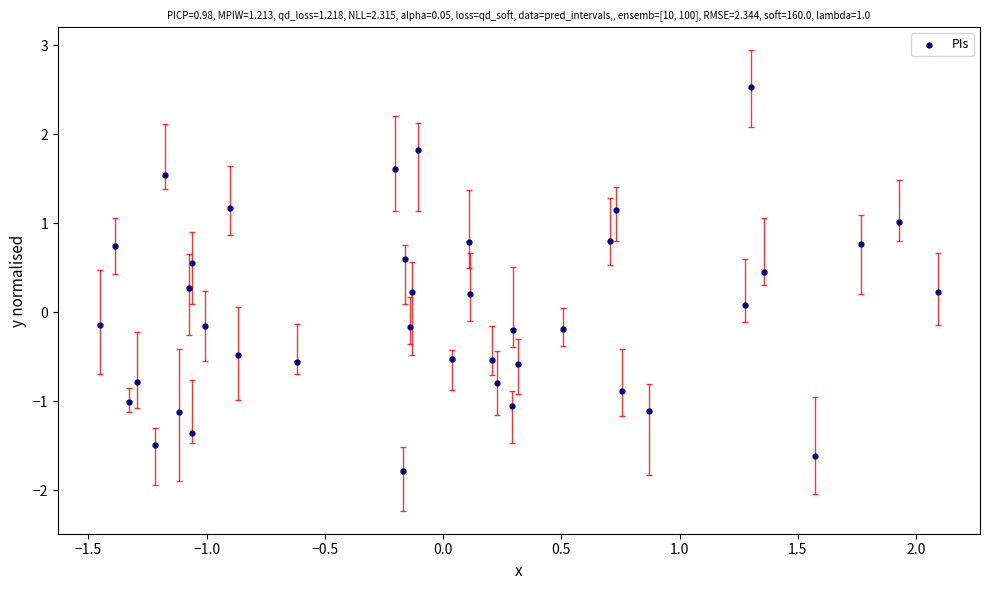

What is the range of Y values (max minus min)?

4.3